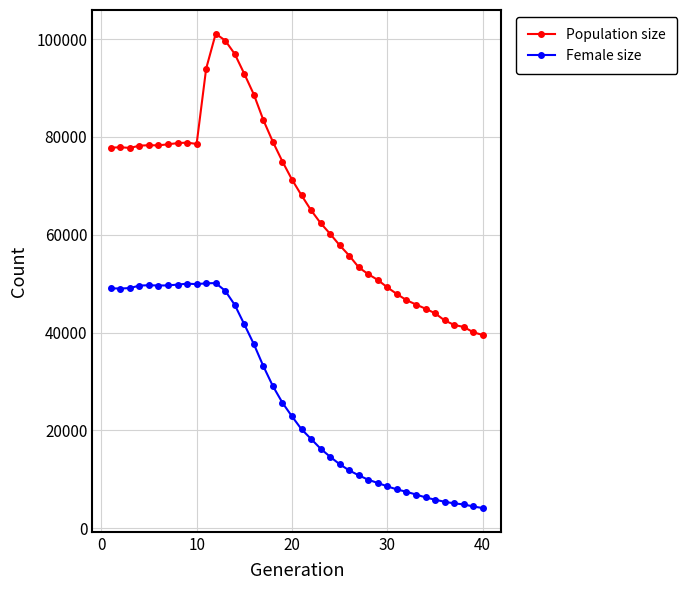

True or false: Female size and Population size cross at least once.

False